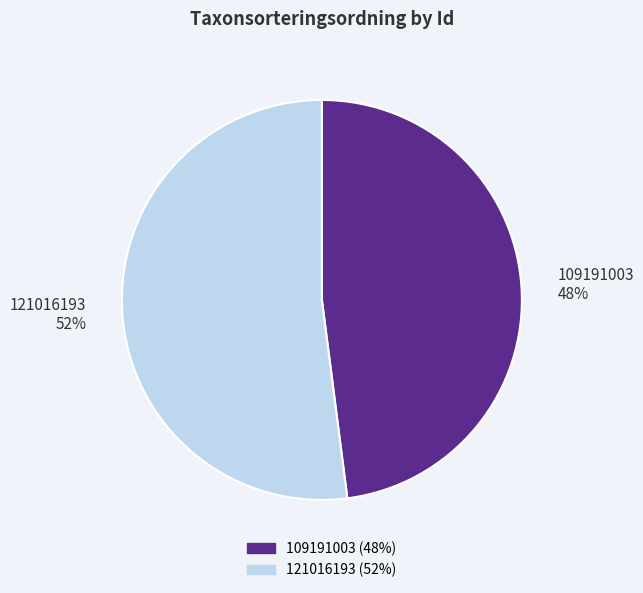

Is 121016193 the majority of the pie?

Yes